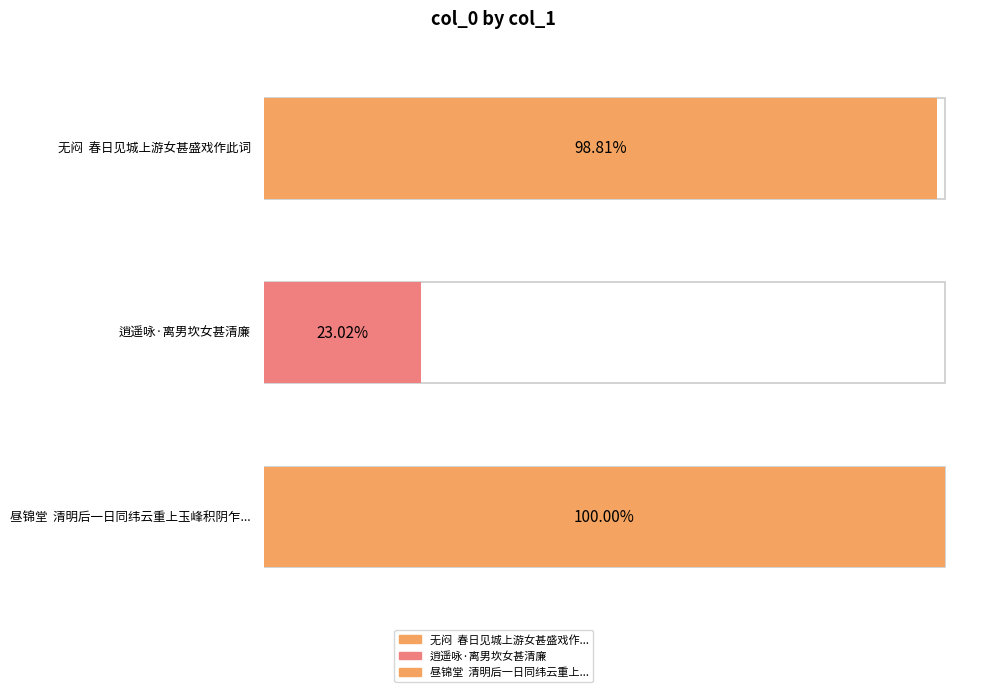

Rank the categories by value from lowest to highest.

逍遥咏·离男坎女甚清廉, 无闷  春日见城上游女甚盛戏作此词, 昼锦堂  清明后一日同纬云重上玉峰积阴乍霁春女甚盛词以纪游